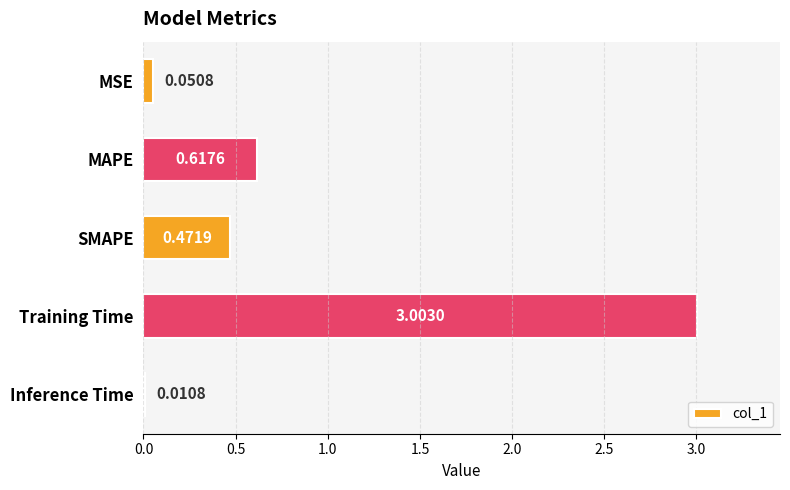

What is the label of the 1st bar from the top?

MSE